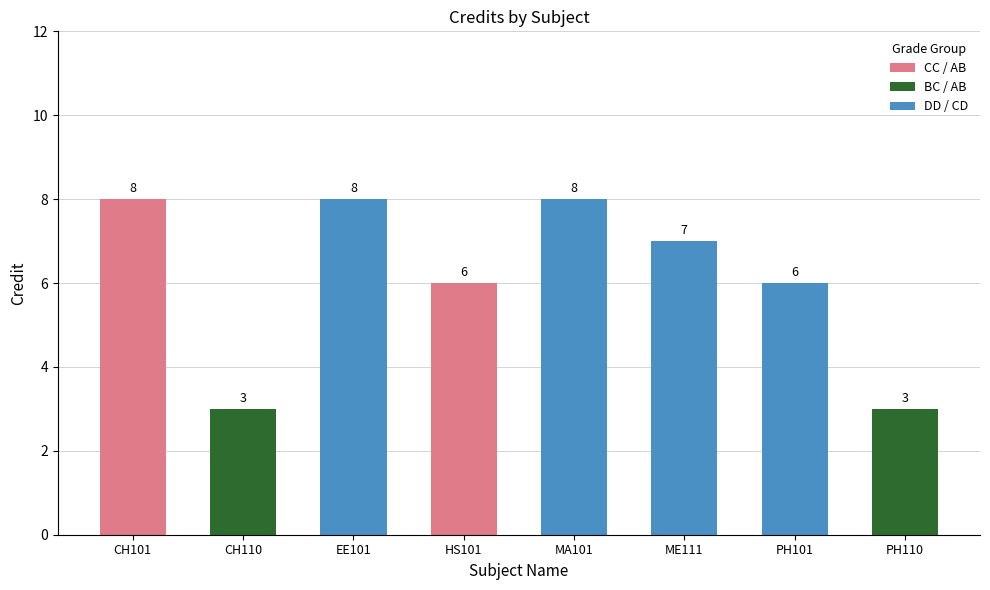

How many data points does each series have?

8